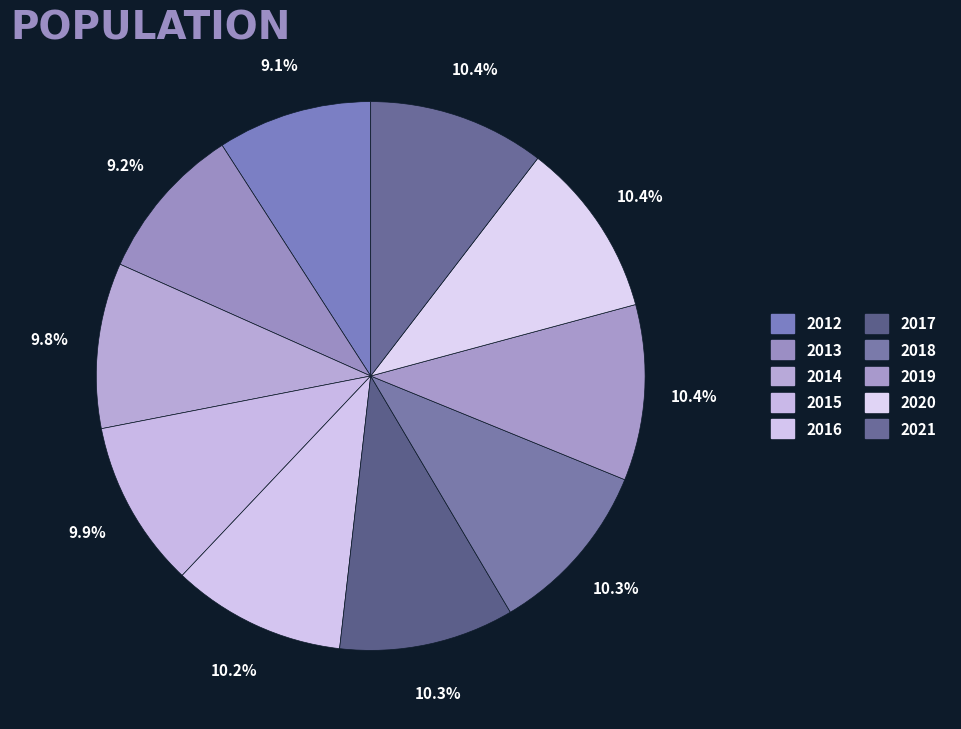

Do 2019 and 2017 together represent more than half of the pie?

No